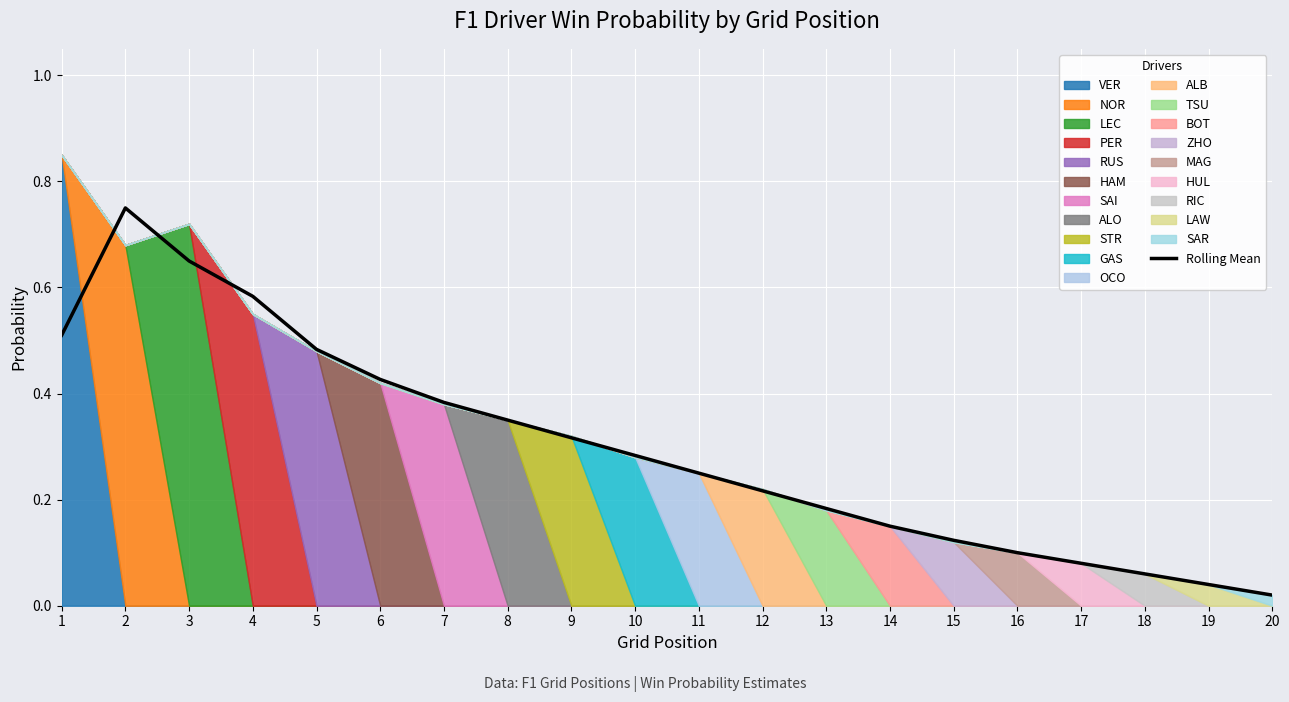

The chart shows a value of 0.3 at 8. True or false?

True